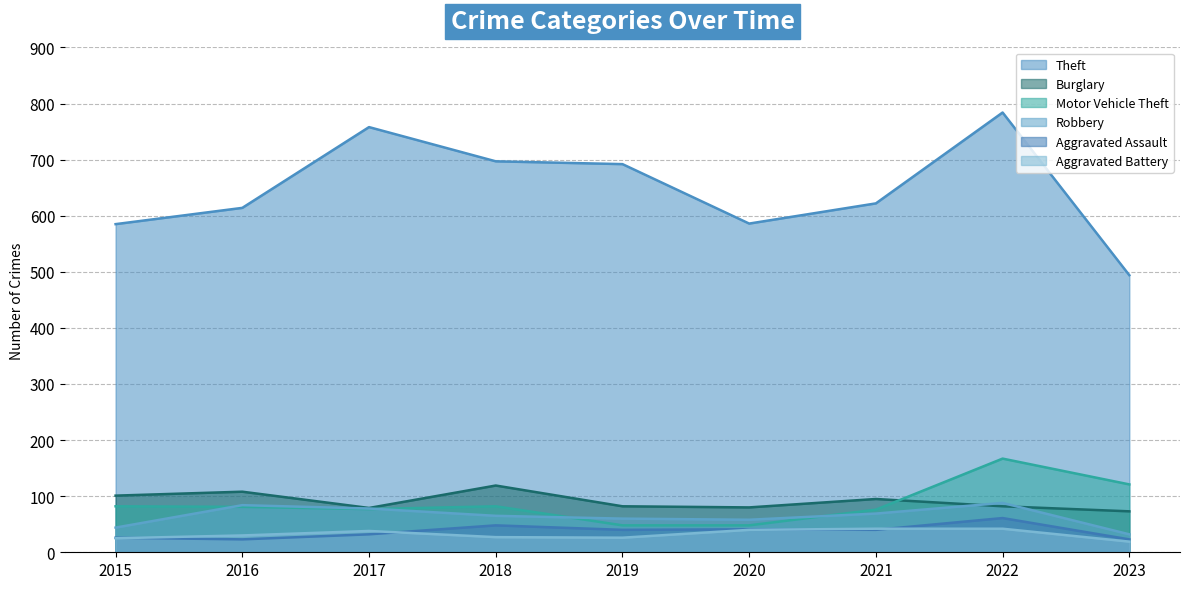

What is the difference between the maximum and minimum values in the Aggravated Battery series?

23